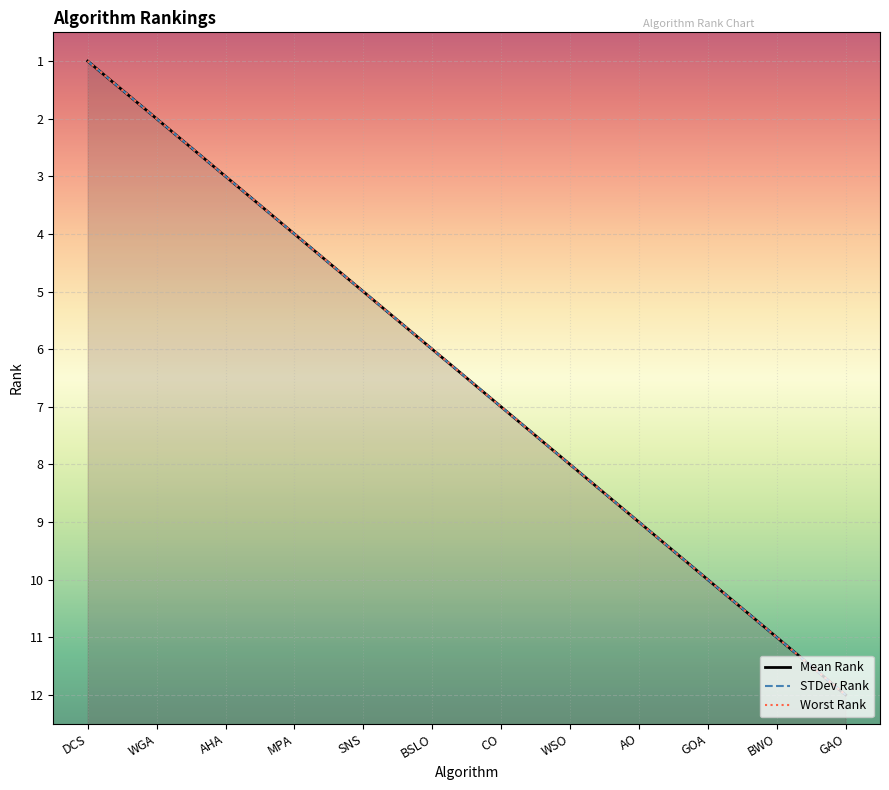

Where does the Worst Rank series first go above 7?

WSO